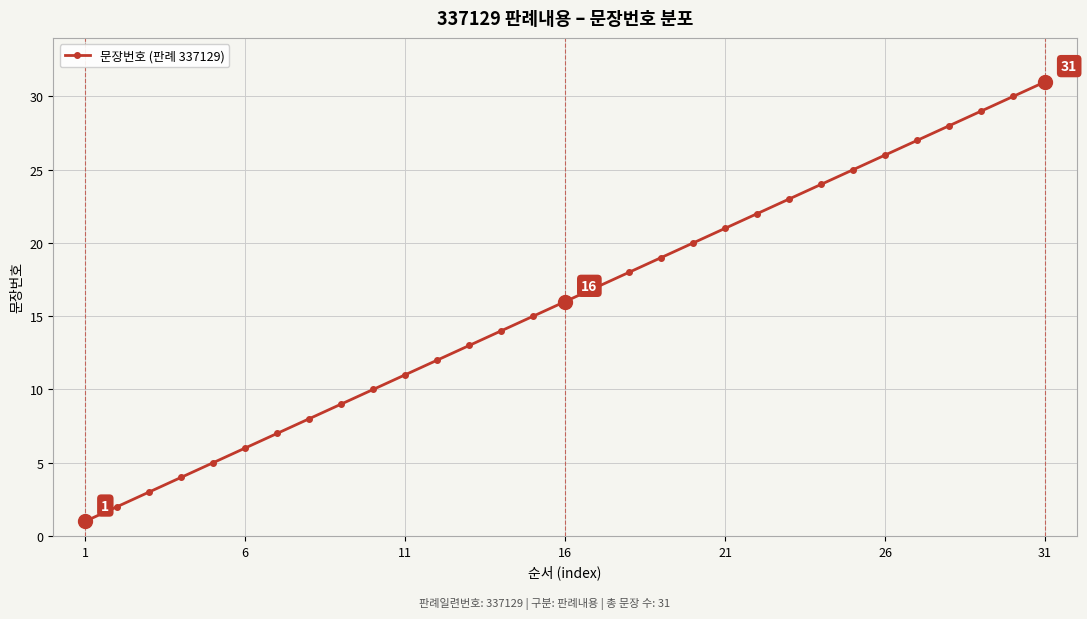

What is the maximum value shown in the chart?

31